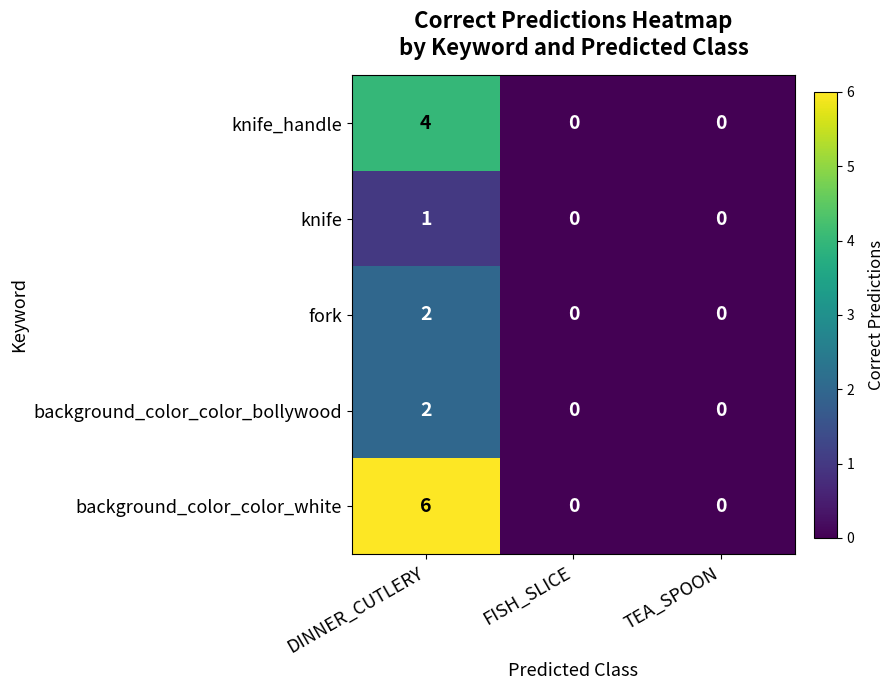

What is the sum of all knife_handle values?

4